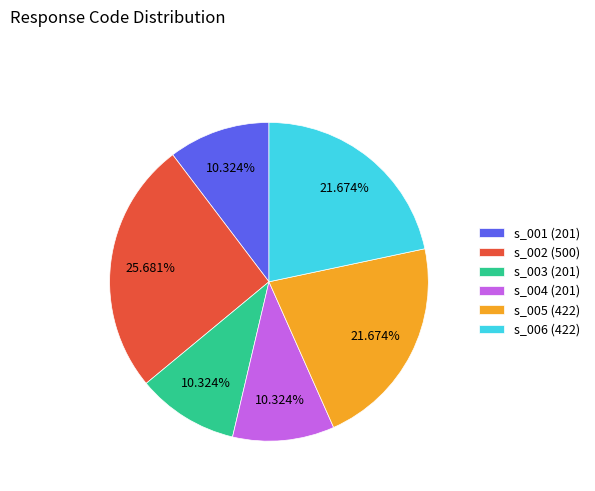

What percentage is NOT represented by s_003 (201)?

89.7%